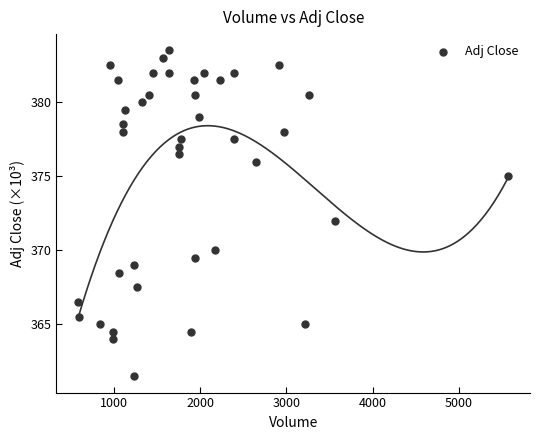

What is the range of Y values (max minus min)?

22.0